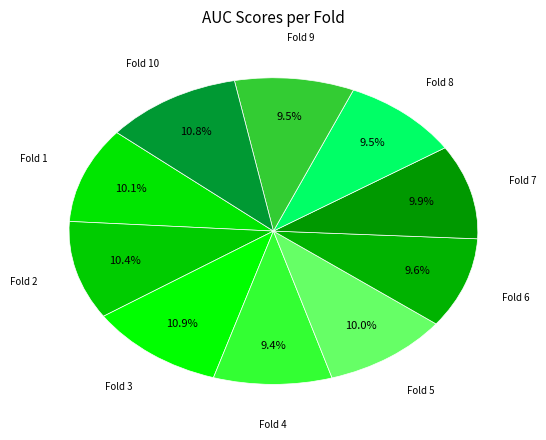

How many segments does this pie chart have?

10